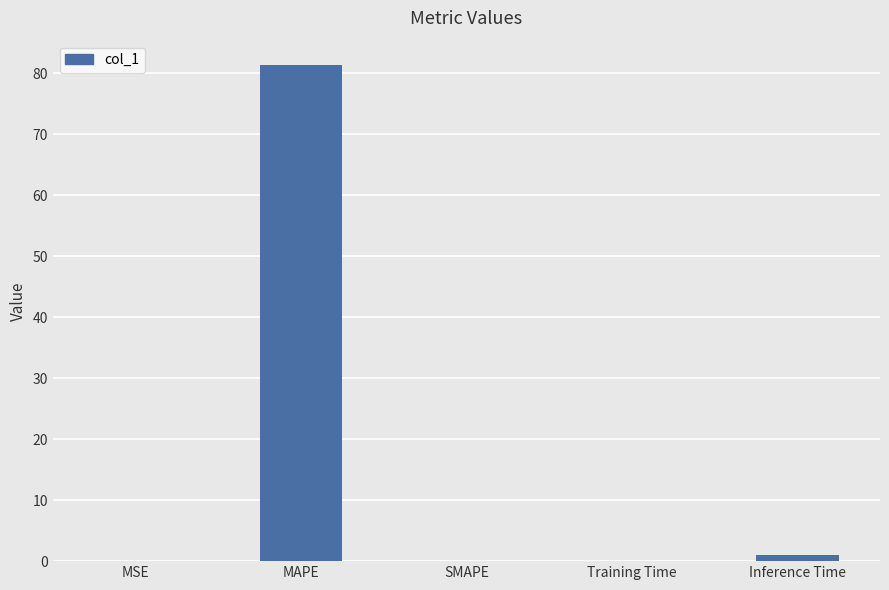

The value at MAPE is 30.1. True or false?

False